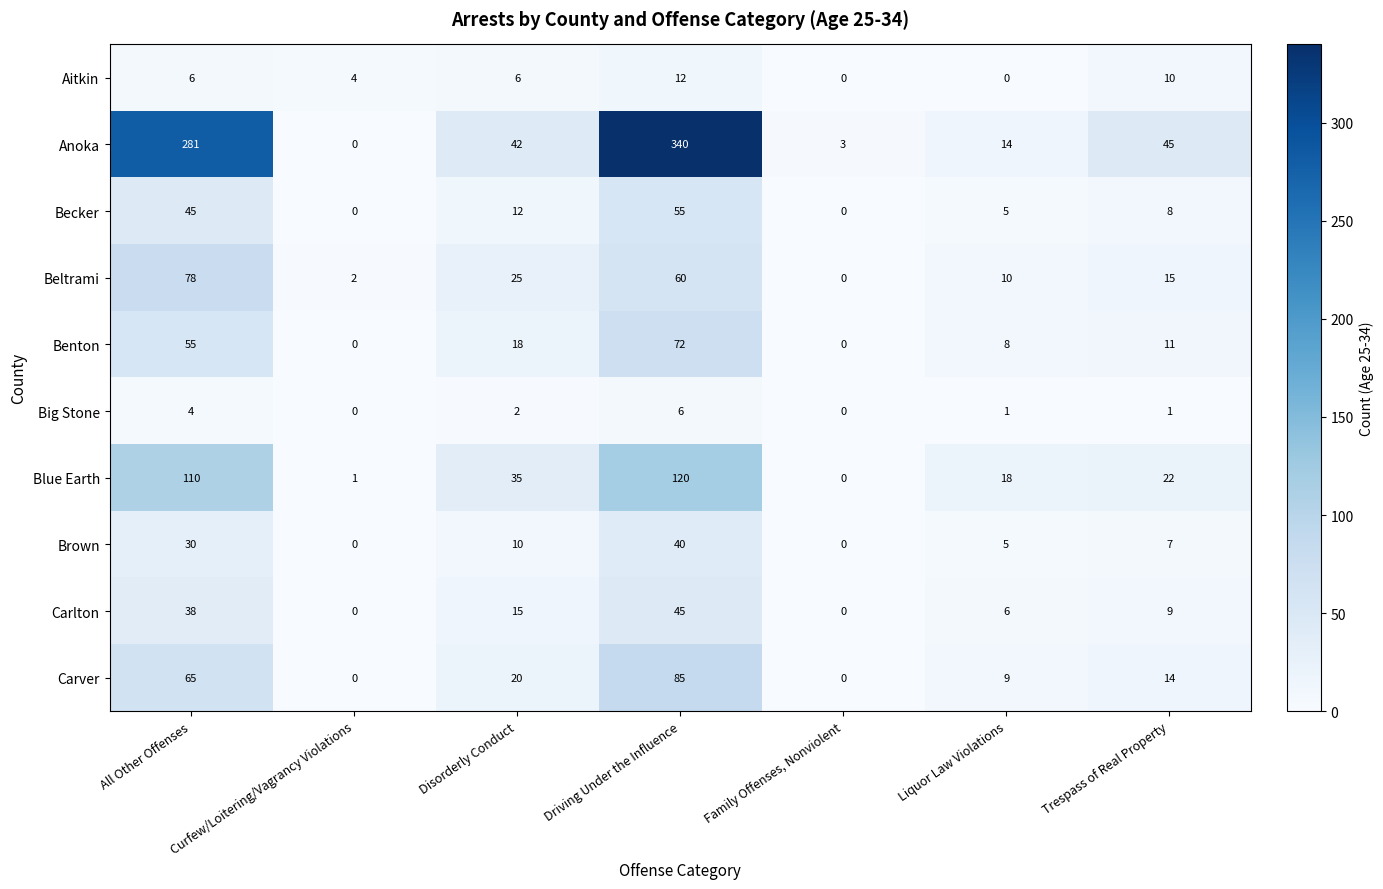

What is the total value across all series at Disorderly Conduct?

185